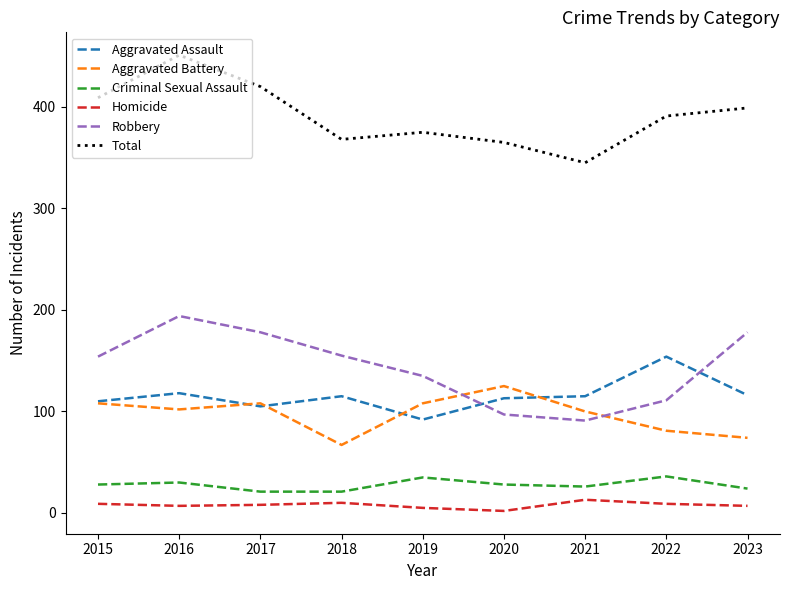

List the series in order of their peak value, highest first.

Total, Robbery, Aggravated Assault, Aggravated Battery, Criminal Sexual Assault, Homicide